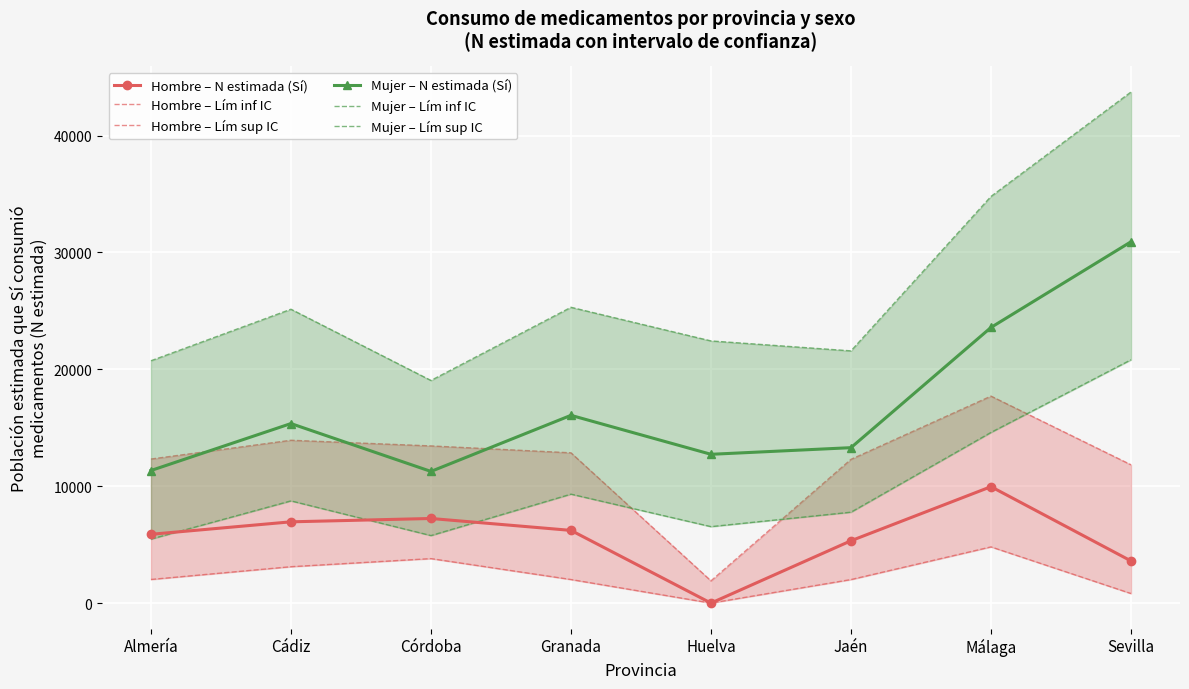

What is the difference between the maximum and minimum values in the Hombre – N estimada (Sí) series?

9960